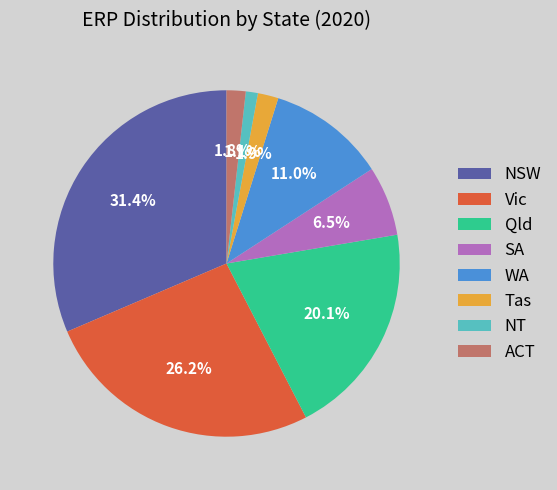

Is Qld the majority of the pie?

No